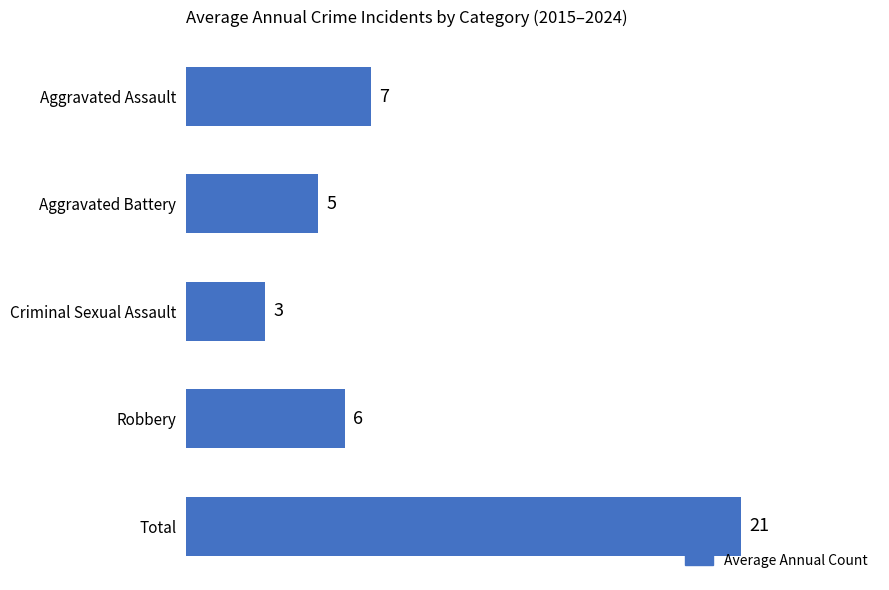

The chart shows a value of 33 at Total. True or false?

False